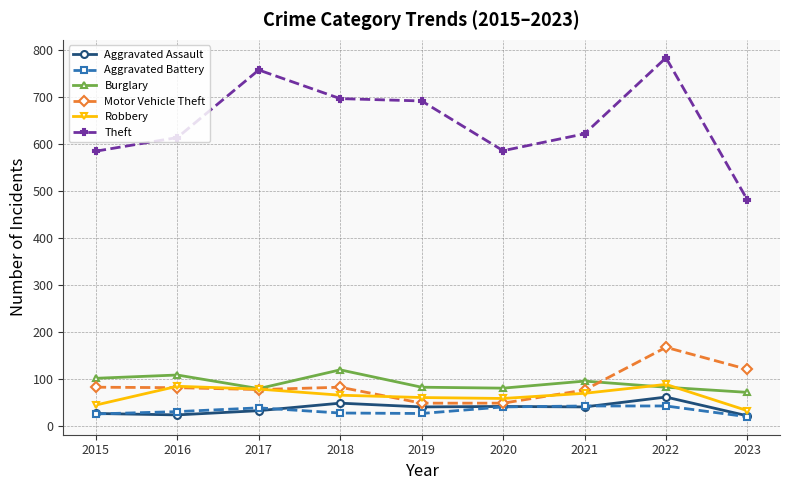

What are all the series names shown in the legend?

Aggravated Assault, Aggravated Battery, Burglary, Motor Vehicle Theft, Robbery, Theft